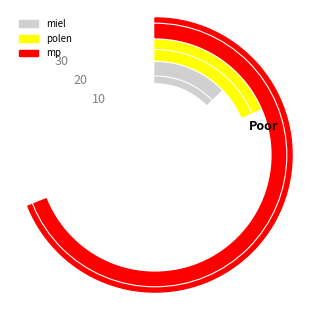

Combined, do qc-miel and qc-polen account for over 50%?

No